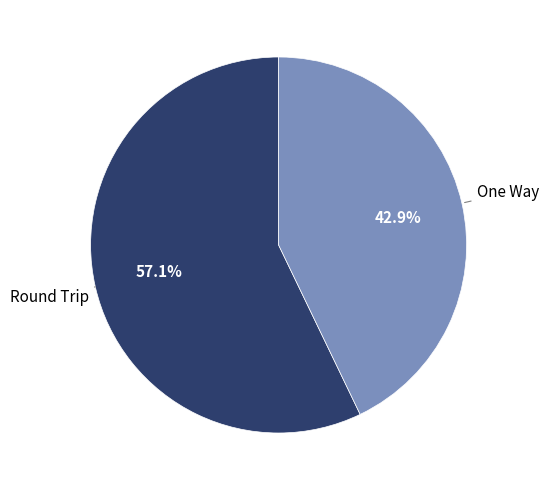

What is the ratio of the value at Round Trip to the value at One Way?

1.3